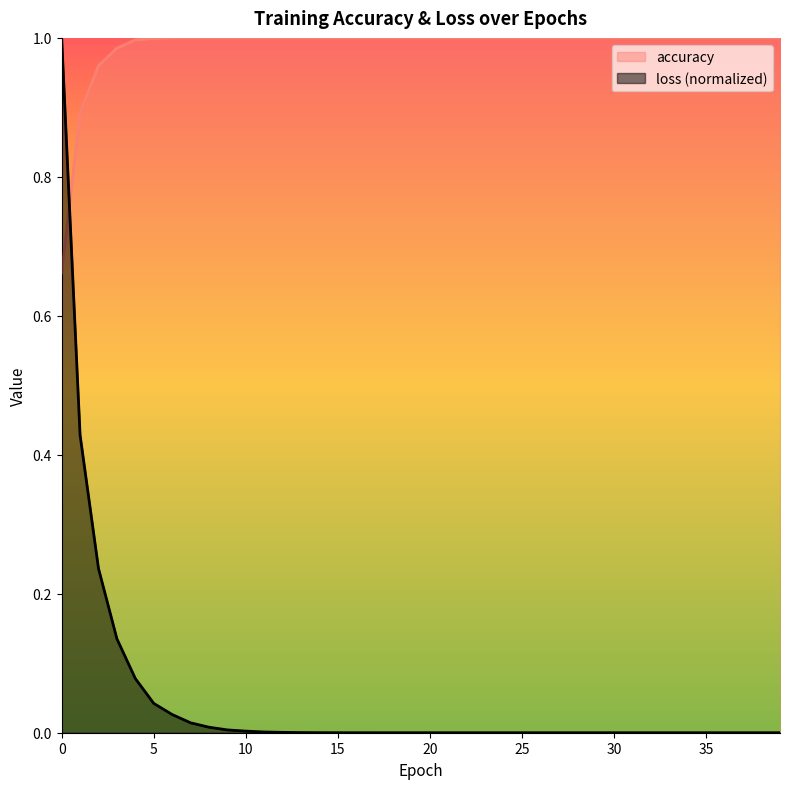

Reading left to right, extract all data points from this chart.

accuracy: 0=0.7	1=0.9	2=1.0	3=1.0	4=1.0	5=1.0	6=1.0	7=1.0	8=1.0	9=1.0	10=1.0	11=1.0	12=1.0	13=1.0	14=1.0	15=1.0	16=1.0	17=1.0	18=1.0	19=1.0	20=1.0	21=1.0	22=1.0	23=1.0	24=1.0	25=1.0	26=1.0	27=1.0	28=1.0	29=1.0	30=1.0	31=1.0	32=1.0	33=1.0	34=1.0	35=1.0	36=1.0	37=1.0	38=1.0	39=1.0
loss: 0=1.0	1=0.4	2=0.2	3=0.1	4=0.1	5=0.0	6=0.0	7=0.0	8=0.0	9=0.0	10=0.0	11=0.0	12=0.0	13=0.0	14=0.0	15=0.0	16=0.0	17=0.0	18=0.0	19=0.0	20=0.0	21=0.0	22=0.0	23=0.0	24=0.0	25=0.0	26=0.0	27=0.0	28=0.0	29=0.0	30=0.0	31=0.0	32=0.0	33=0.0	34=0.0	35=0.0	36=0.0	37=0.0	38=0.0	39=0.0